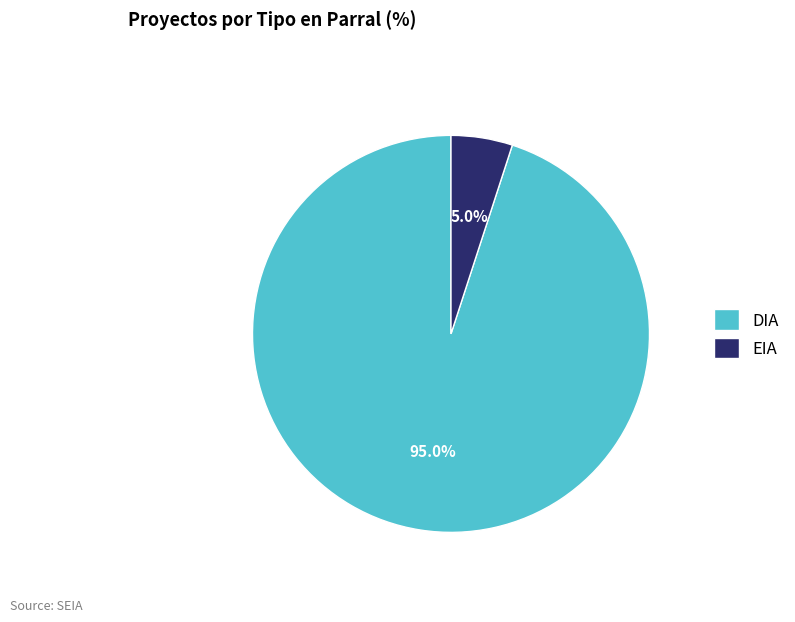

To the nearest percent, what percentage of the pie is EIA?

5%